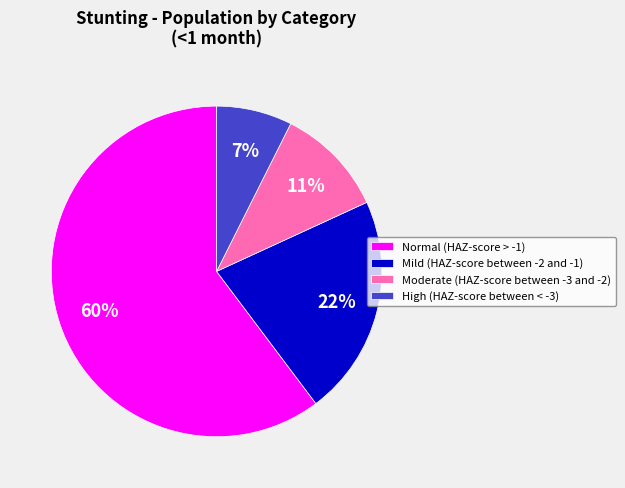

Which category has the smallest portion of the pie?

High (HAZ-score between < -3)